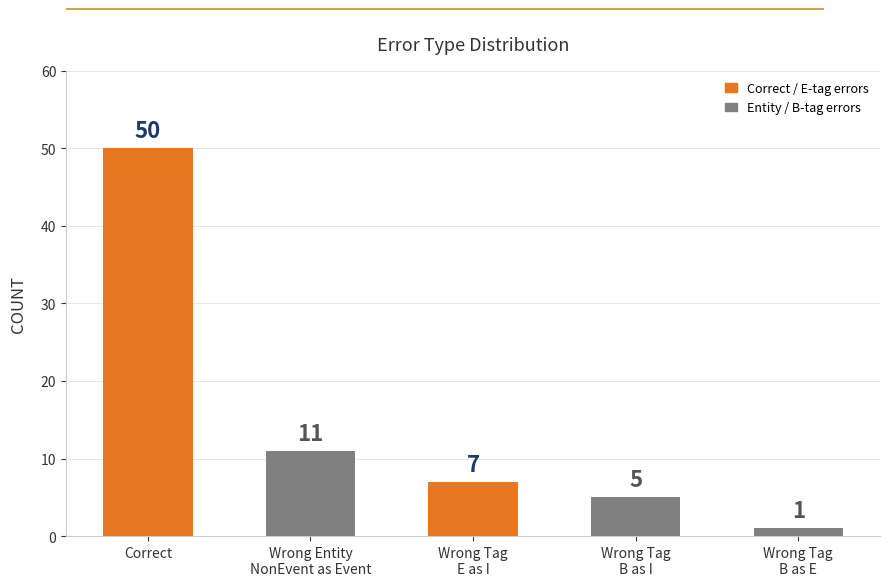

What is the value of the 1st bar from the left?

50